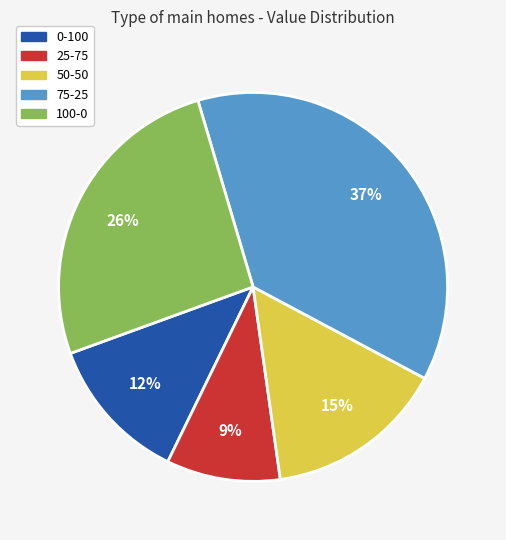

What percentage is the 0-100 slice, to the nearest percent?

12%